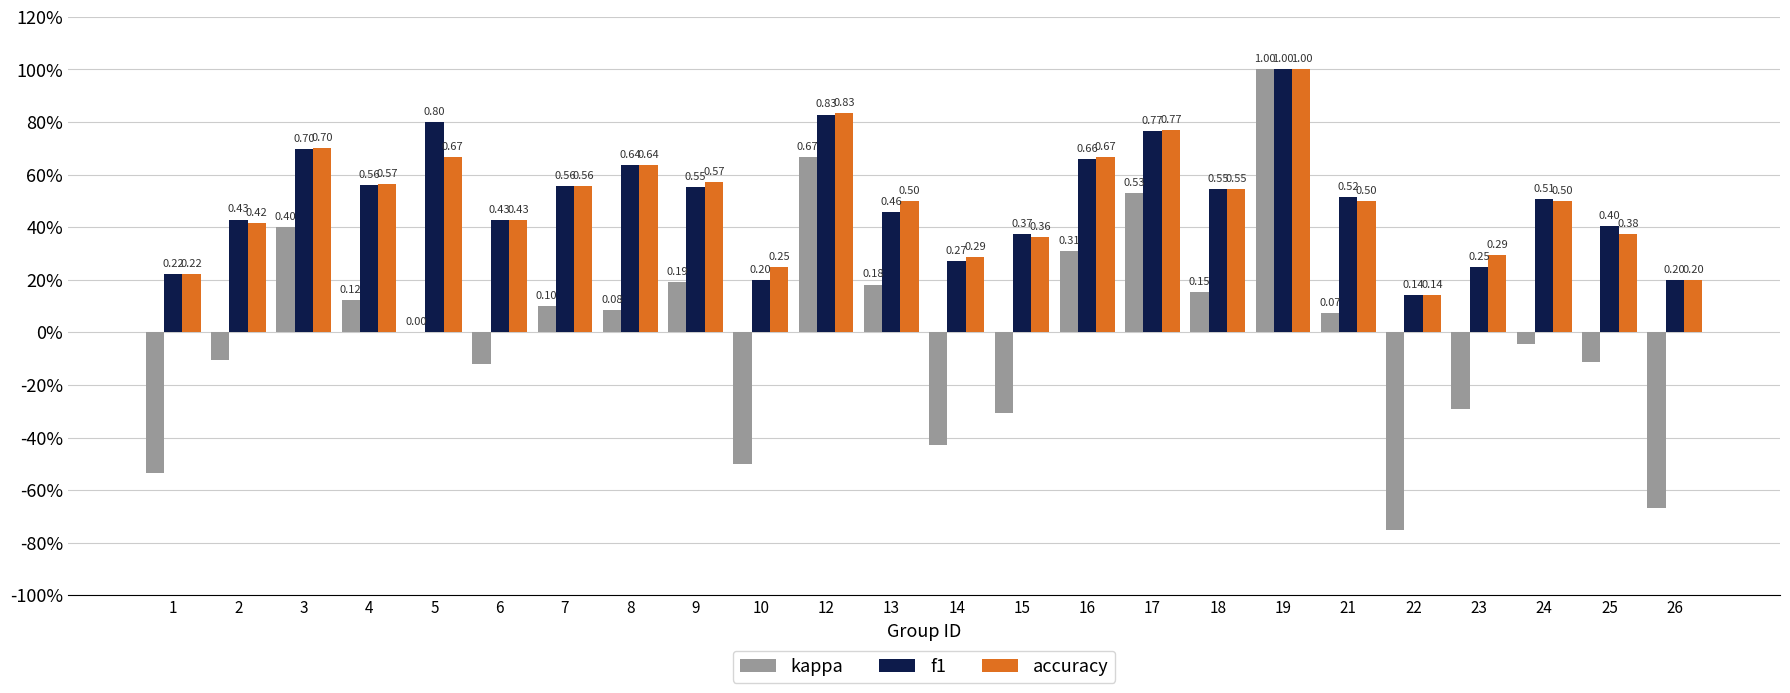

Where is f1 nearest to the value 0?

22